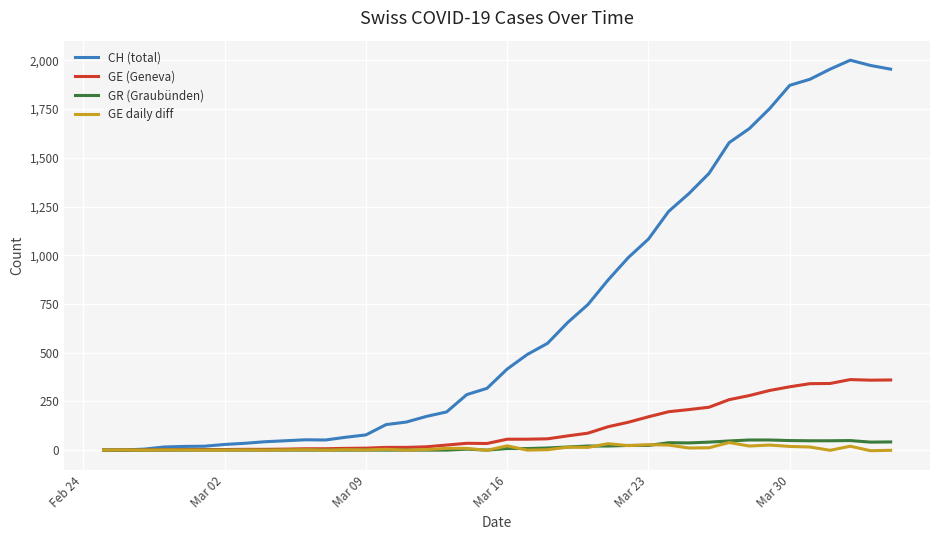

What is the maximum value shown in the chart?

2001